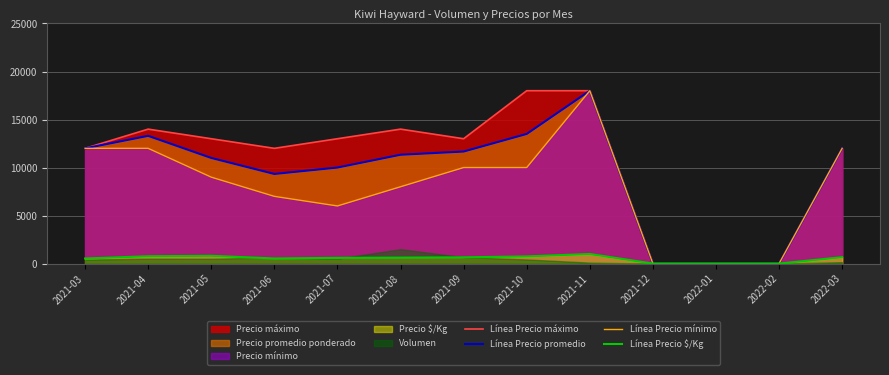

What is the label of the 7th point from the right?

2021-09